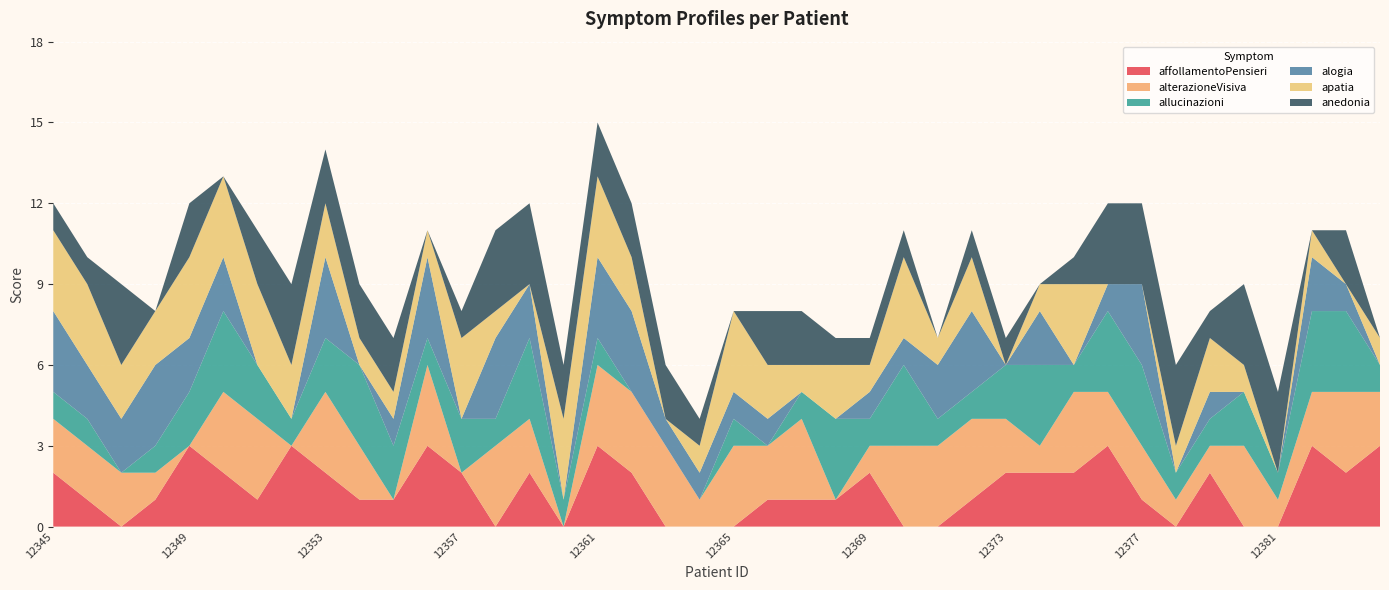

Reading left to right, extract all data points from this chart.

affollamentoPensieri: 12345=2	12346=1	12347=0	12348=1	12349=3	12350=2	12351=1	12352=3	12353=2	12354=1	12355=1	12356=3	12357=2	12358=0	12359=2	12360=0	12361=3	12362=2	12363=0	12364=0	12365=0	12366=1	12367=1	12368=1	12369=2	12370=0	12371=0	12372=1	12373=2	12374=2	12375=2	12376=3	12377=1	12378=0	12379=2	12380=0	12381=0	12382=3	12383=2	12384=3
alterazioneVisiva: 12345=2	12346=2	12347=2	12348=1	12349=0	12350=3	12351=3	12352=0	12353=3	12354=2	12355=0	12356=3	12357=0	12358=3	12359=2	12360=0	12361=3	12362=3	12363=3	12364=1	12365=3	12366=2	12367=3	12368=0	12369=1	12370=3	12371=3	12372=3	12373=2	12374=1	12375=3	12376=2	12377=2	12378=1	12379=1	12380=3	12381=1	12382=2	12383=3	12384=2
allucinazioni: 12345=1	12346=1	12347=0	12348=1	12349=2	12350=3	12351=2	12352=1	12353=2	12354=3	12355=2	12356=1	12357=2	12358=1	12359=3	12360=1	12361=1	12362=0	12363=0	12364=0	12365=1	12366=0	12367=1	12368=3	12369=1	12370=3	12371=1	12372=1	12373=2	12374=3	12375=1	12376=3	12377=3	12378=1	12379=1	12380=2	12381=1	12382=3	12383=3	12384=1
alogia: 12345=3	12346=2	12347=2	12348=3	12349=2	12350=2	12351=0	12352=0	12353=3	12354=0	12355=1	12356=3	12357=0	12358=3	12359=2	12360=0	12361=3	12362=3	12363=1	12364=1	12365=1	12366=1	12367=0	12368=0	12369=1	12370=1	12371=2	12372=3	12373=0	12374=2	12375=0	12376=1	12377=3	12378=0	12379=1	12380=0	12381=0	12382=2	12383=1	12384=0
apatia: 12345=3	12346=3	12347=2	12348=2	12349=3	12350=3	12351=3	12352=2	12353=2	12354=1	12355=1	12356=1	12357=3	12358=1	12359=0	12360=3	12361=3	12362=2	12363=0	12364=1	12365=3	12366=2	12367=1	12368=2	12369=1	12370=3	12371=1	12372=2	12373=0	12374=1	12375=3	12376=0	12377=0	12378=1	12379=2	12380=1	12381=0	12382=1	12383=0	12384=1
anedonia: 12345=1	12346=1	12347=3	12348=0	12349=2	12350=0	12351=2	12352=3	12353=2	12354=2	12355=2	12356=0	12357=1	12358=3	12359=3	12360=2	12361=2	12362=2	12363=2	12364=1	12365=0	12366=2	12367=2	12368=1	12369=1	12370=1	12371=0	12372=1	12373=1	12374=0	12375=1	12376=3	12377=3	12378=3	12379=1	12380=3	12381=3	12382=0	12383=2	12384=0